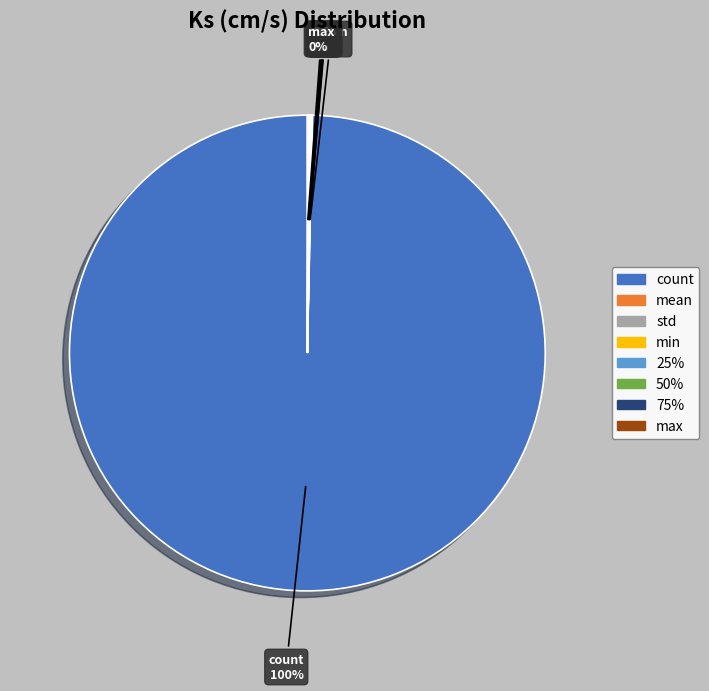

Which category has the smallest portion of the pie?

std